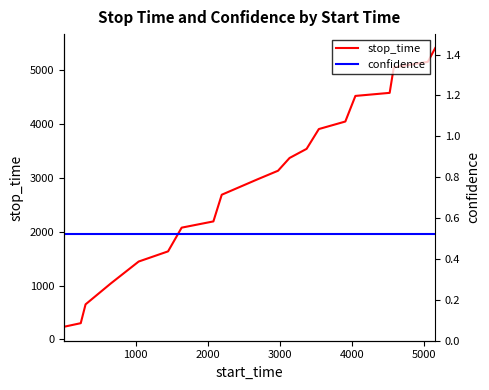

What is the maximum value for stop_time?

5416